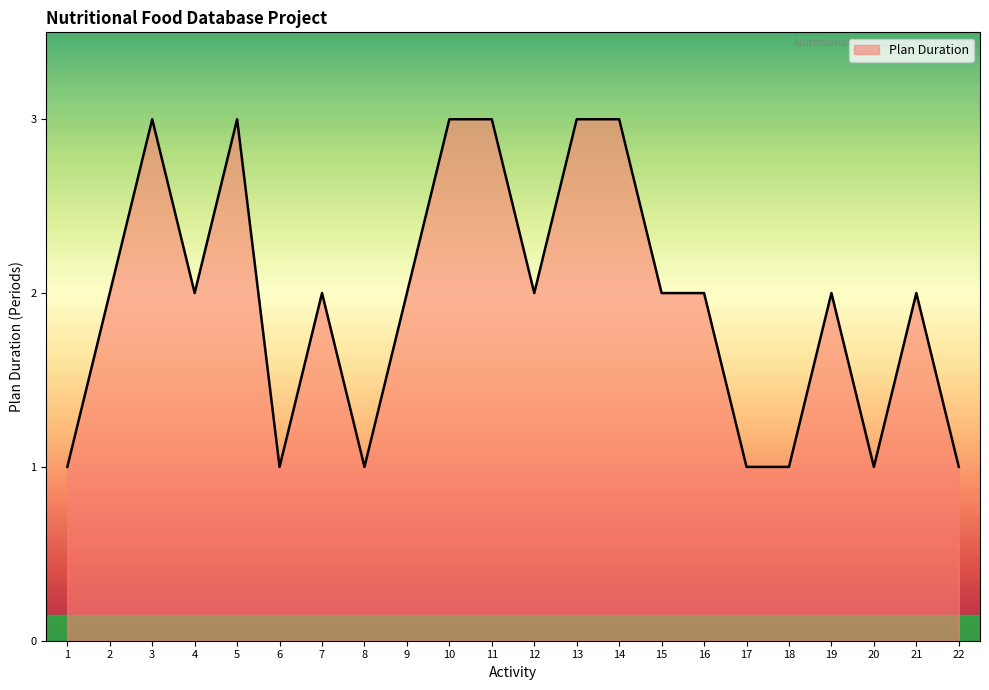

How many categories are shown in the chart?

22